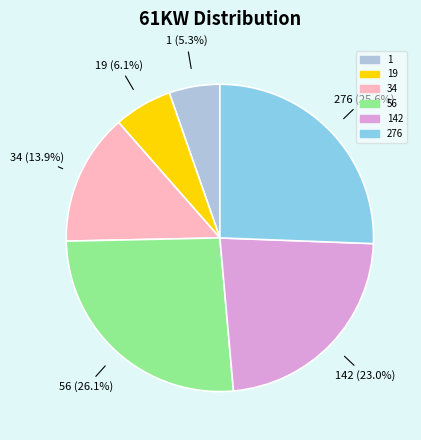

What is the smallest slice in the pie chart?

1